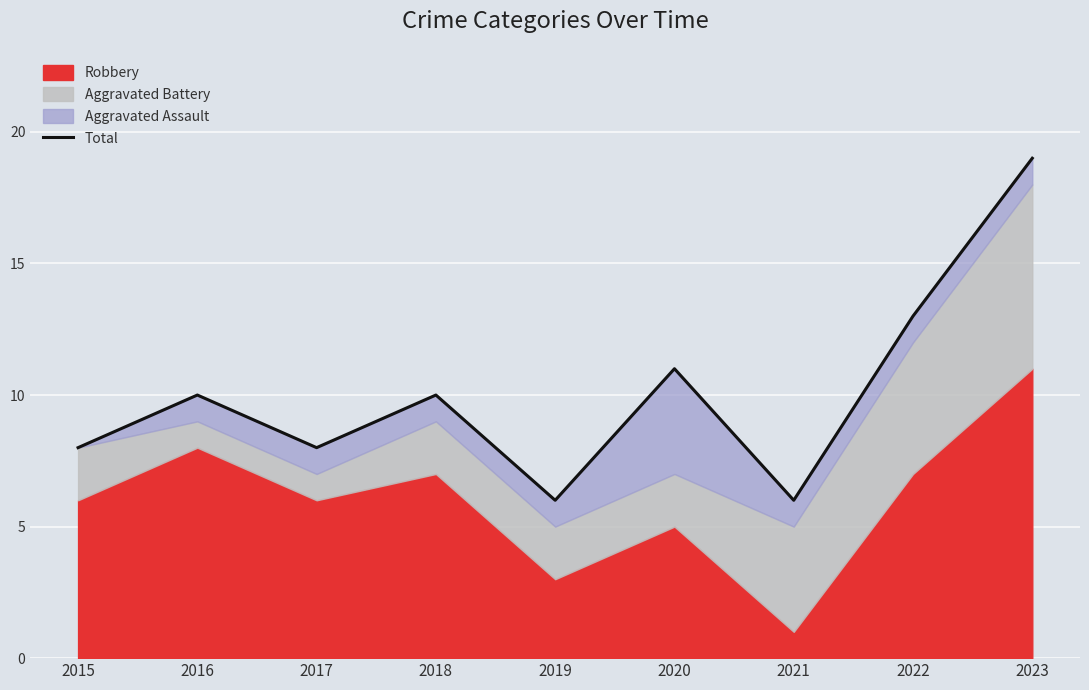

How many interior local peaks (higher than both neighbors) does the data have?

3